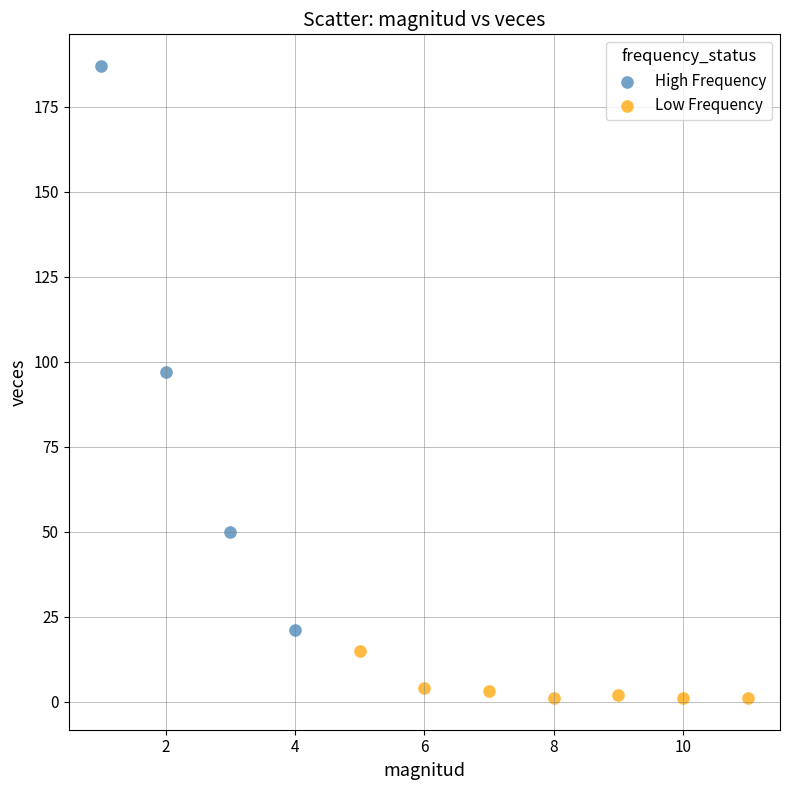

Which series reaches the minimum Y coordinate?

Low Frequency